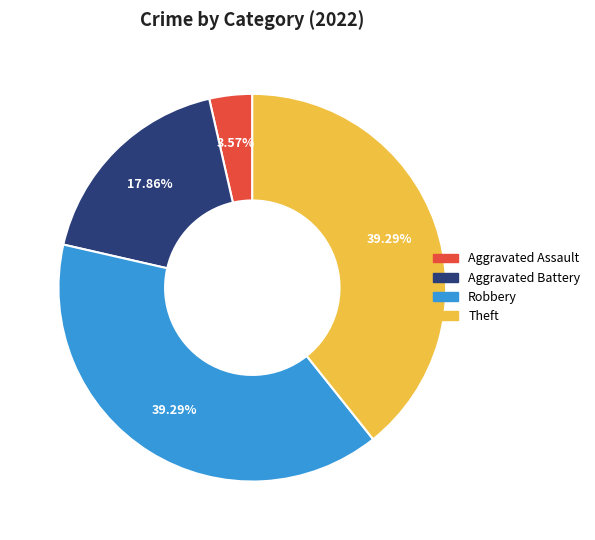

Does any single category account for the majority?

No